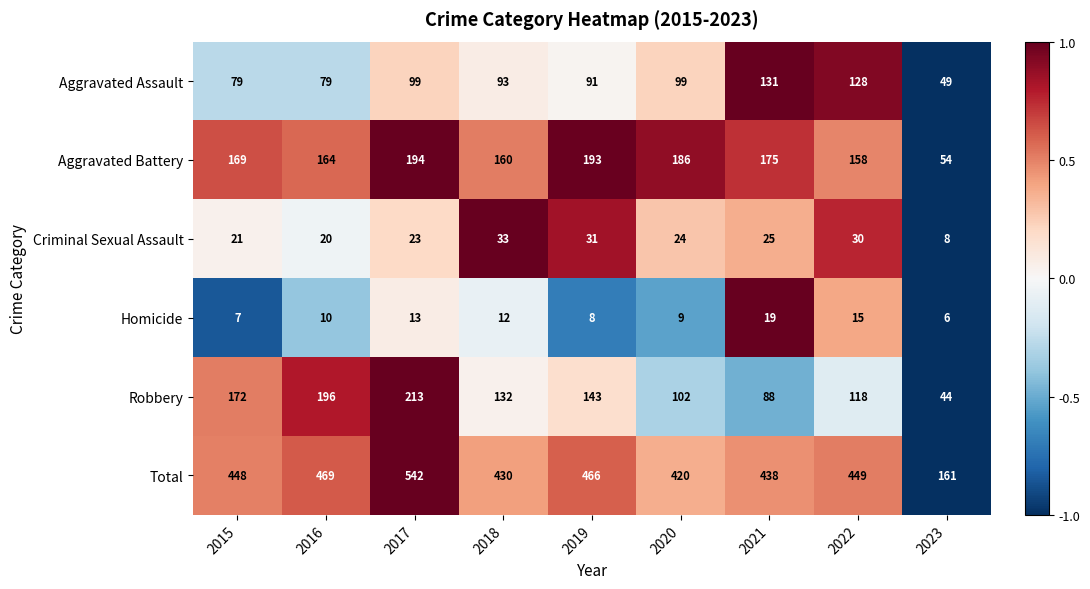

Is it true that Aggravated Battery equals 186 at 2020?

True